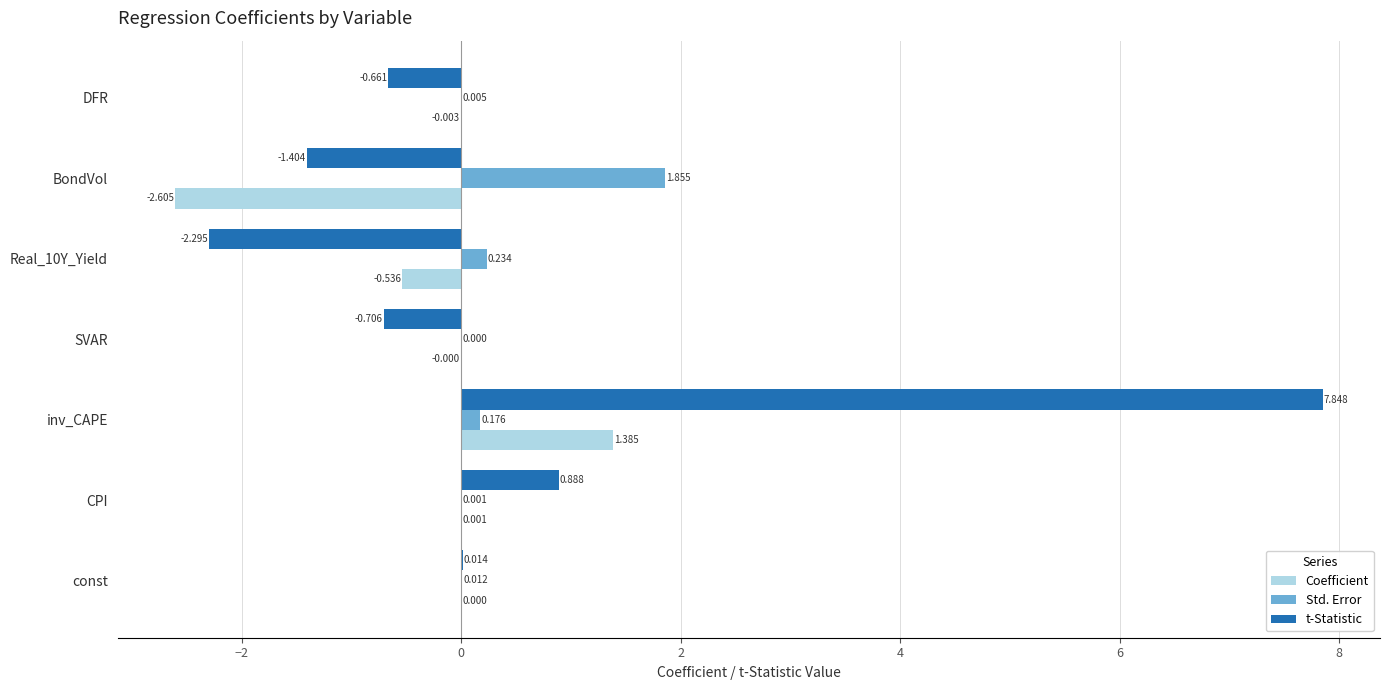

Which category has the highest value in the Std. Error series?

BondVol